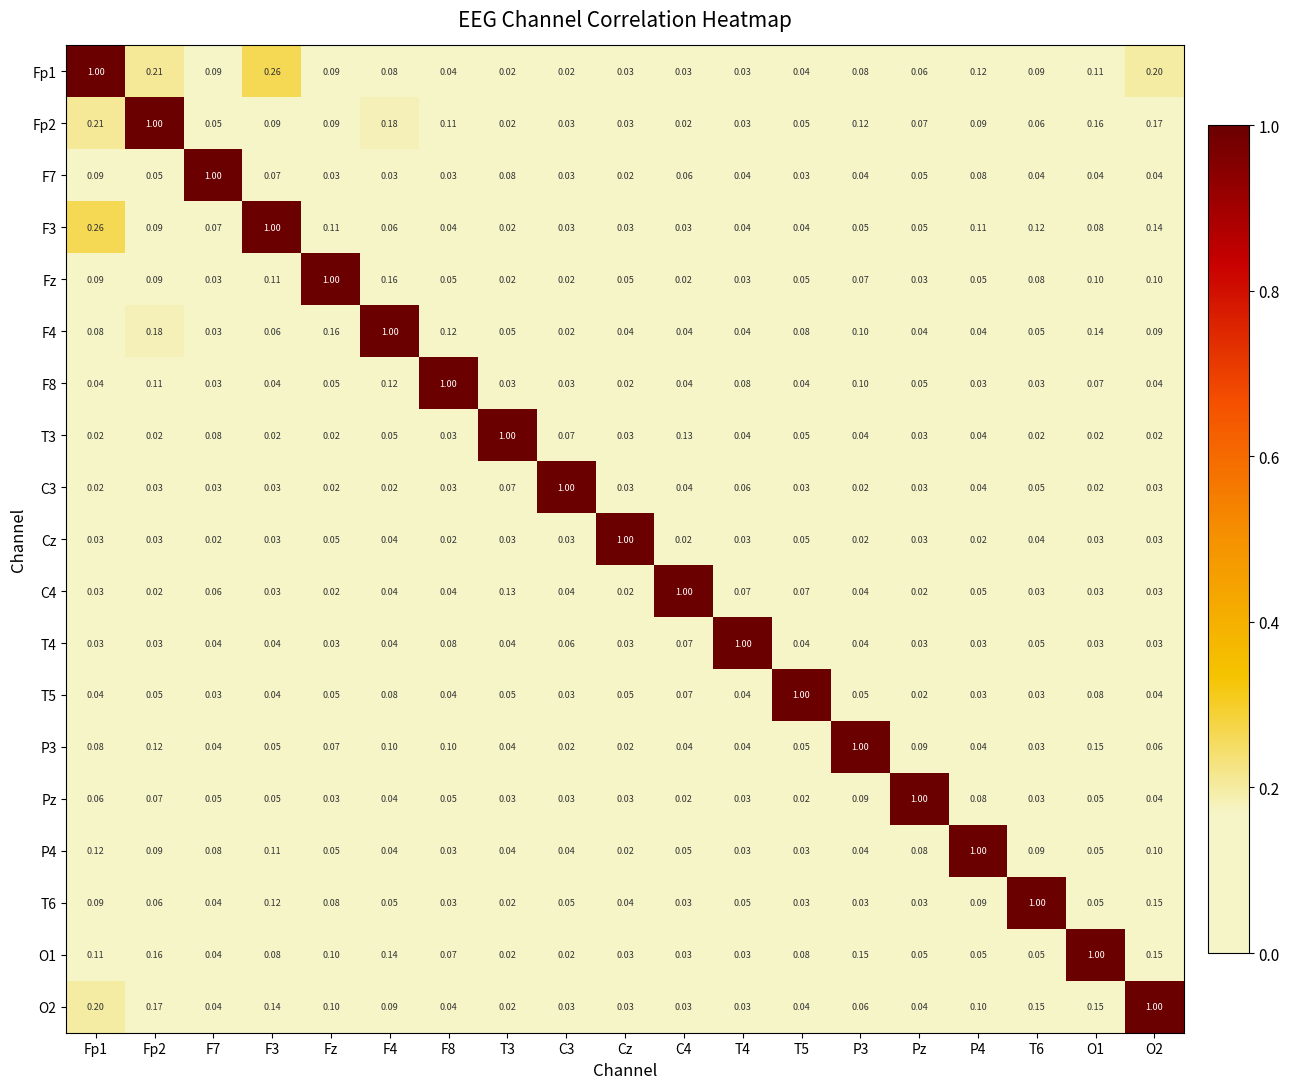

At which label is F8 closest to 0?

Cz